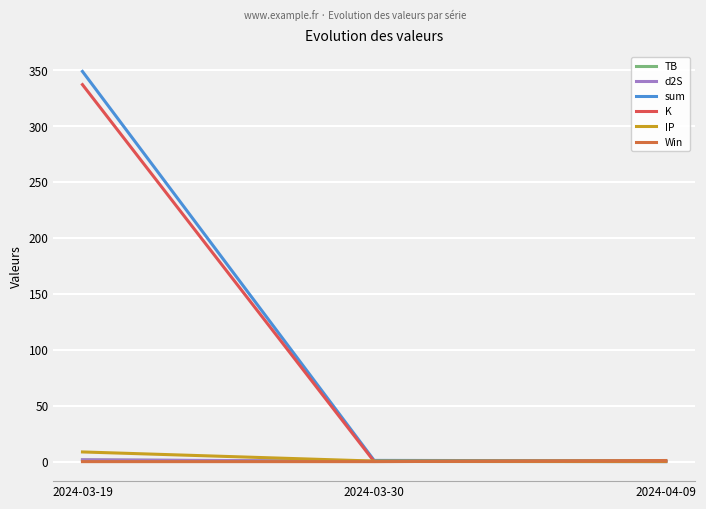

Is this an area chart (filled region under the line)?

No